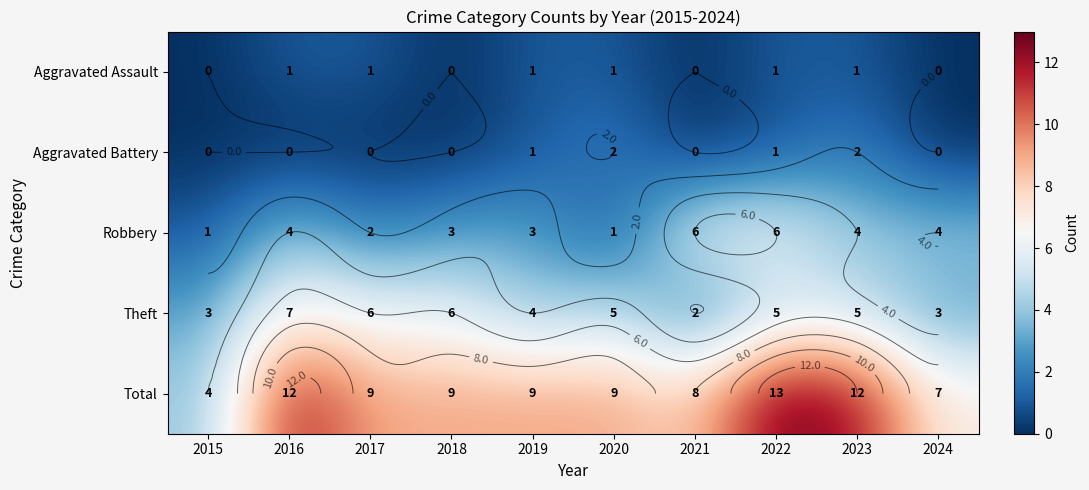

At which category does the chart reach its minimum across all series?

2015